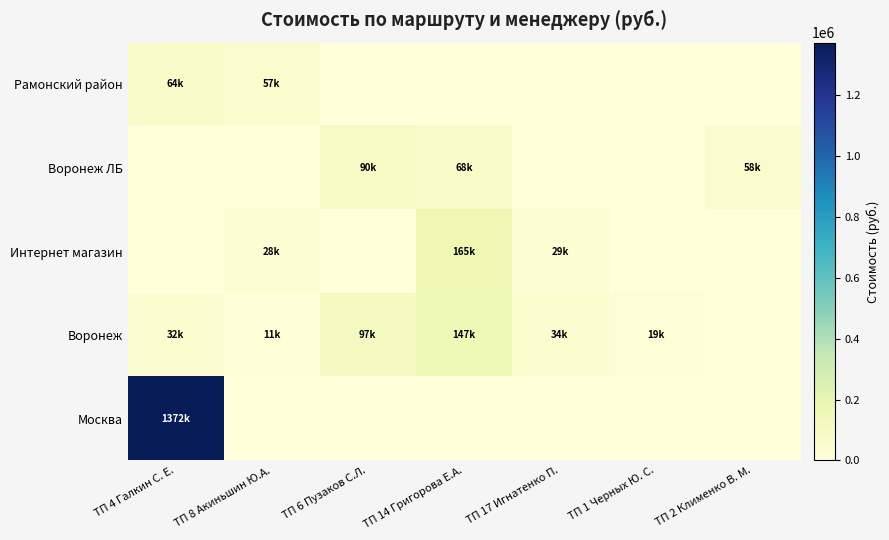

What is the difference between the highest and lowest values at ТП 17 Игнатенко П.?

33716.0